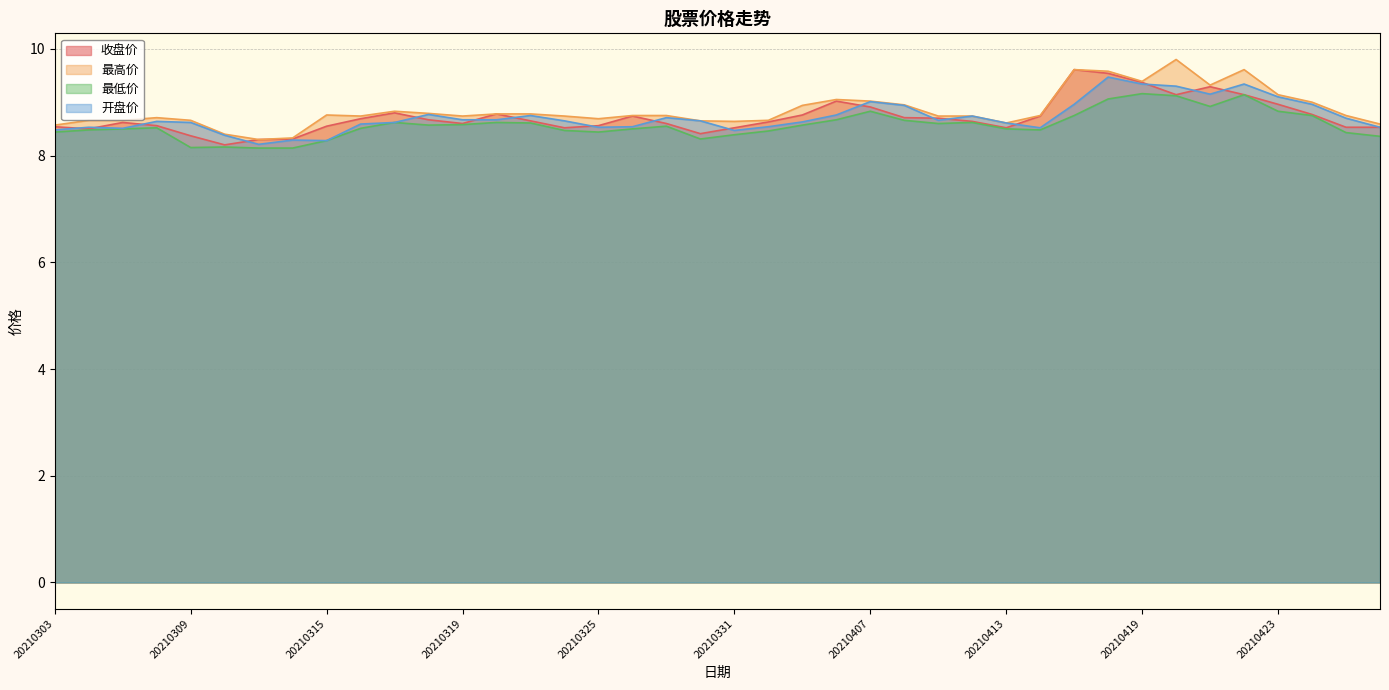

Reading left to right, extract all data points from this chart.

收盘价: 8.5	8.5	8.6	8.6	8.4	8.2	8.3	8.3	8.6	8.7	8.8	8.7	8.6	8.8	8.7	8.5	8.6	8.7	8.6	8.4	8.5	8.6	8.8	9.0	8.9	8.7	8.7	8.6	8.5	8.7	9.6	9.5	9.4	9.1	9.3	9.1	9.0	8.8	8.5	8.5
最高价: 8.6	8.7	8.7	8.7	8.7	8.4	8.3	8.3	8.8	8.7	8.8	8.8	8.7	8.8	8.8	8.7	8.7	8.8	8.8	8.7	8.6	8.7	8.9	9.1	9.0	8.9	8.7	8.7	8.6	8.8	9.6	9.6	9.4	9.8	9.3	9.6	9.1	9.0	8.8	8.6
最低价: 8.4	8.5	8.5	8.5	8.2	8.2	8.1	8.1	8.3	8.5	8.6	8.6	8.6	8.6	8.6	8.5	8.4	8.5	8.6	8.3	8.4	8.5	8.6	8.7	8.8	8.7	8.6	8.6	8.5	8.5	8.8	9.1	9.2	9.1	8.9	9.1	8.8	8.8	8.4	8.4
开盘价: 8.5	8.5	8.5	8.6	8.6	8.4	8.2	8.3	8.3	8.6	8.6	8.8	8.7	8.7	8.8	8.7	8.5	8.5	8.7	8.7	8.5	8.5	8.6	8.8	9.0	8.9	8.7	8.7	8.6	8.5	9.0	9.5	9.3	9.3	9.2	9.3	9.1	9.0	8.7	8.5